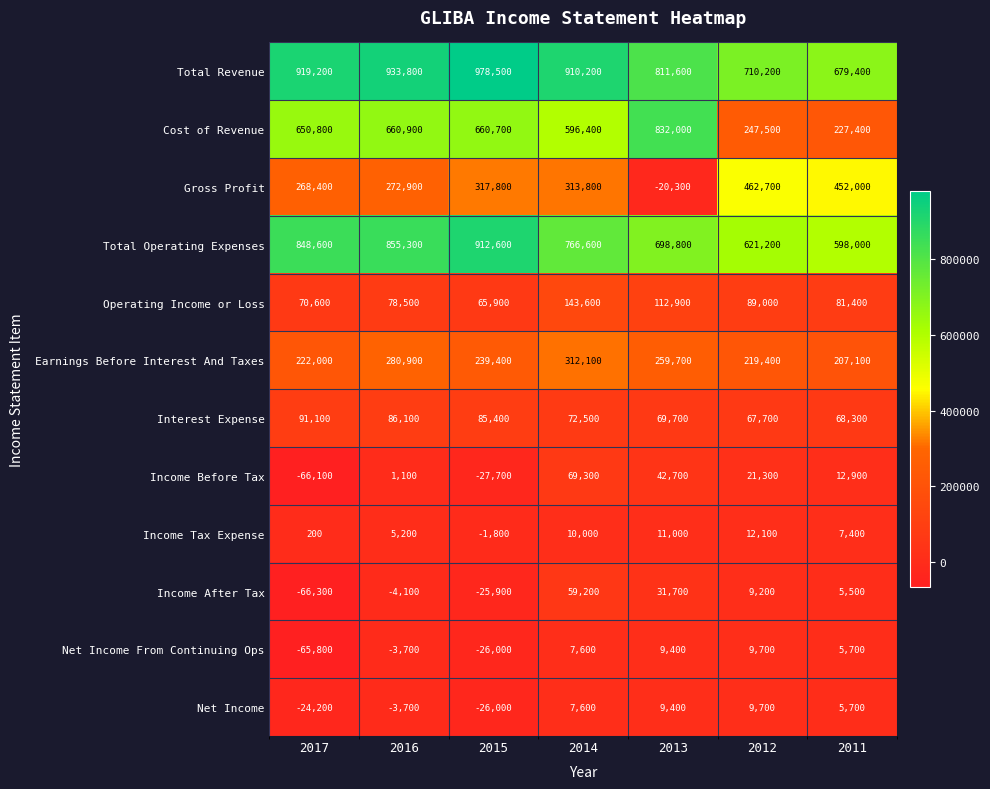

Between 2016 and 2012, which series saw the biggest shift?

Cost of Revenue